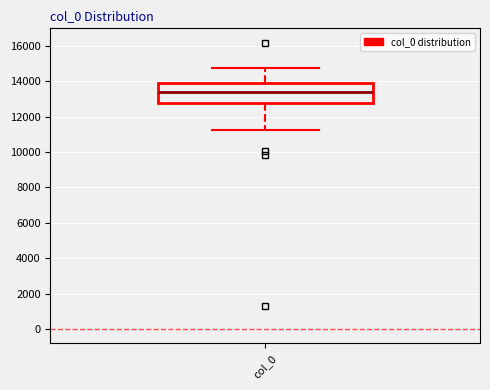

Where is the upper edge of the box for col_0 on the y-axis? The values are not printed on the chart, so give them approximately, as read against the axis.

13800